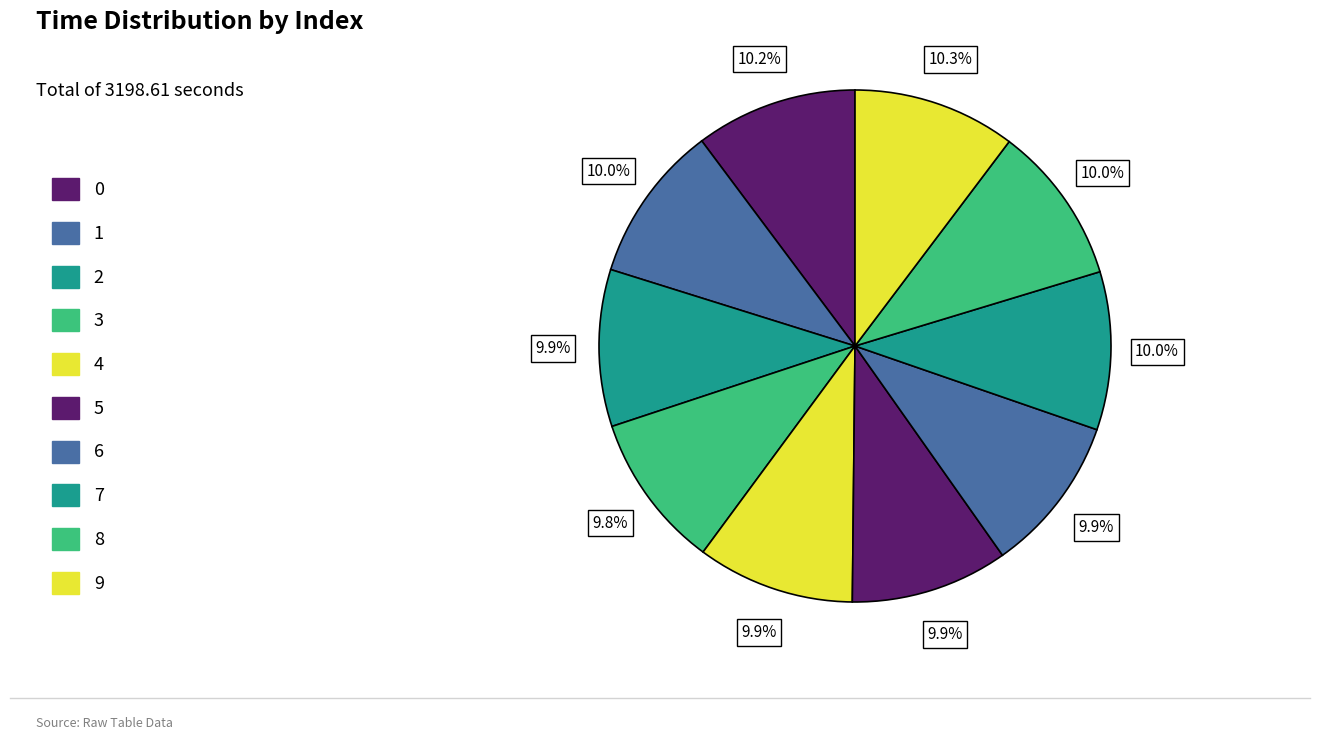

Does any single category account for the majority?

No